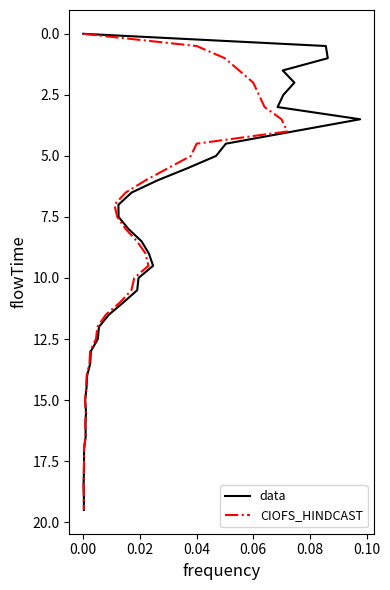

How many values in the data series are below 10?

20